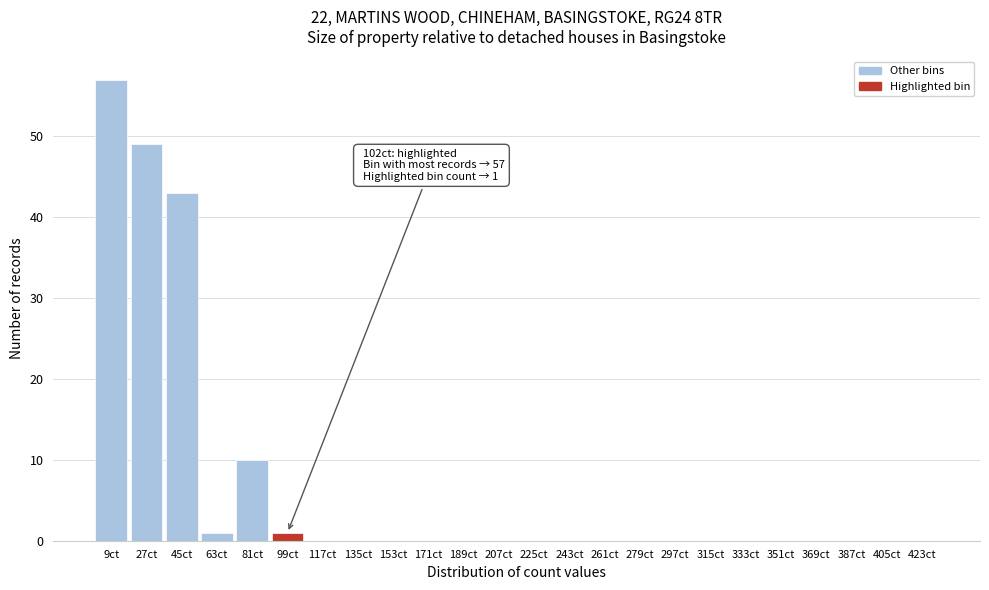

Reading left to right, what are all the values shown in this chart?

9ct=57	27ct=49	45ct=43	63ct=1	81ct=10	99ct=1	117ct=0	135ct=0	153ct=0	171ct=0	189ct=0	207ct=0	225ct=0	243ct=0	261ct=0	279ct=0	297ct=0	315ct=0	333ct=0	351ct=0	369ct=0	387ct=0	405ct=0	423ct=0